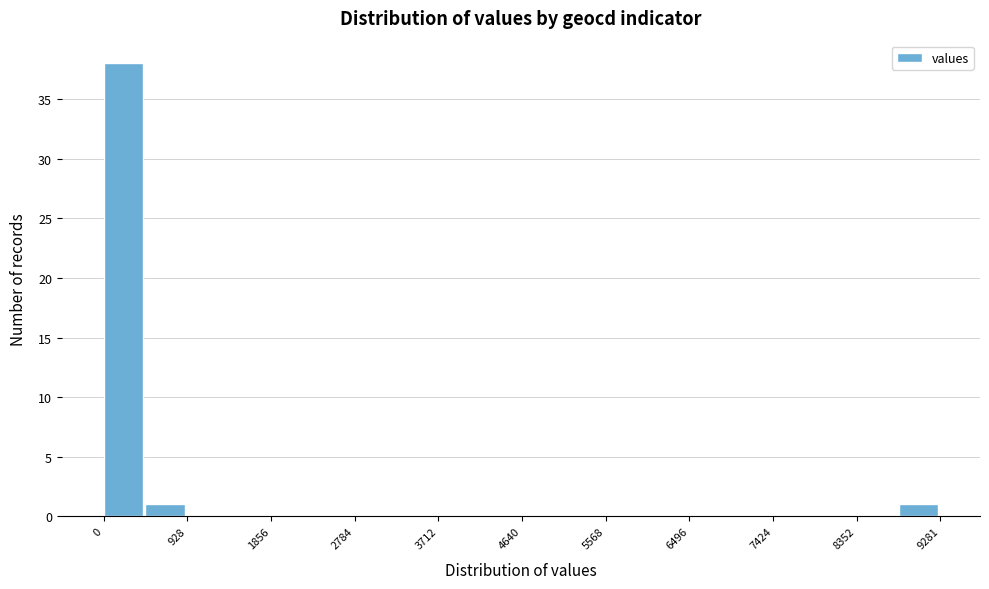

Reading left to right, list every bar in this chart as the range it spans on the x-axis followed by its height. Neither the bar edges nor the heights are printed on the chart, so give them approximately, as read against the axes.

0 to 500: 38
500 to 900: 1
900 to 1400: 0
1400 to 1900: 0
1900 to 2300: 0
2300 to 2800: 0
2800 to 3200: 0
3200 to 3700: 0
3700 to 4200: 0
4200 to 4600: 0
4600 to 5100: 0
5100 to 5600: 0
5600 to 6000: 0
6000 to 6500: 0
6500 to 7000: 0
7000 to 7400: 0
7400 to 7900: 0
7900 to 8400: 0
8400 to 8800: 0
8800 to 9300: 1